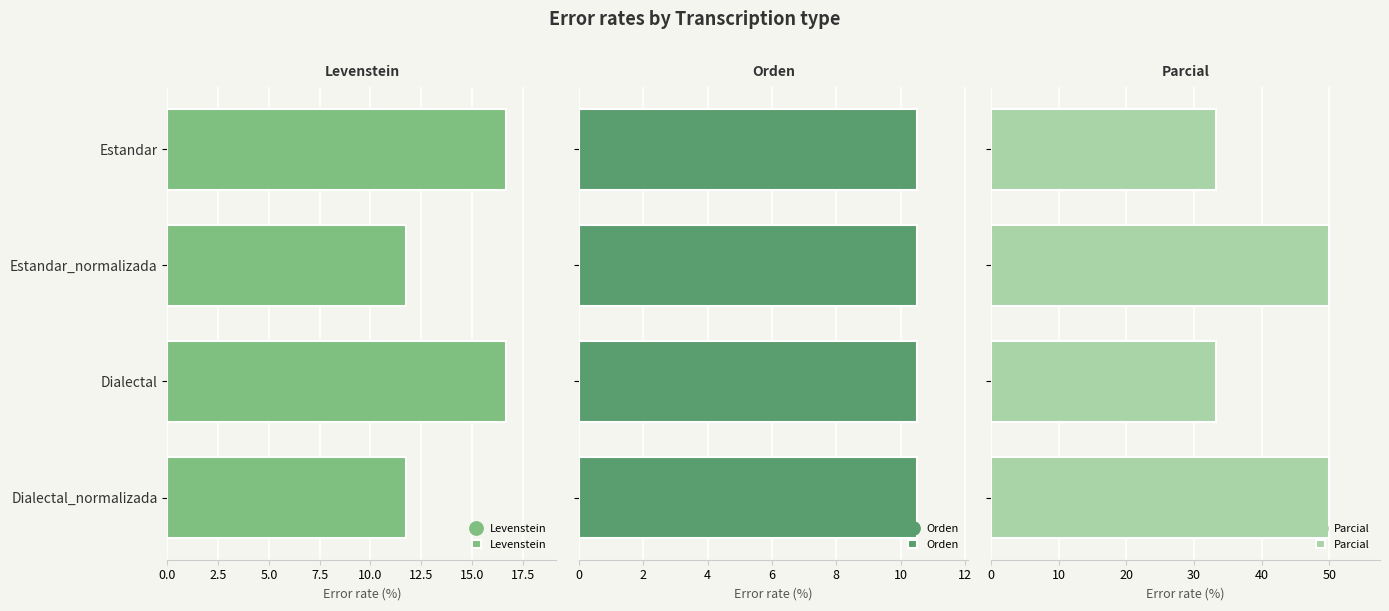

List the series in order of their overall mean, lowest first.

Orden, Levenstein, Parcial